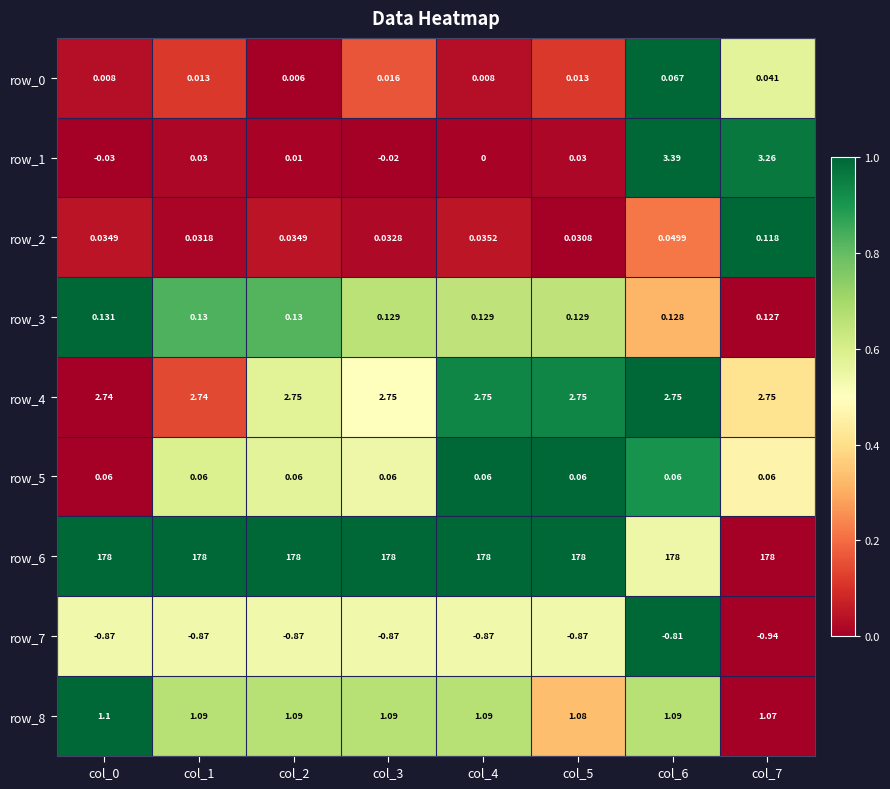

Is the value of row_8 at col_2 greater than the value of row_5 at col_5?

Yes